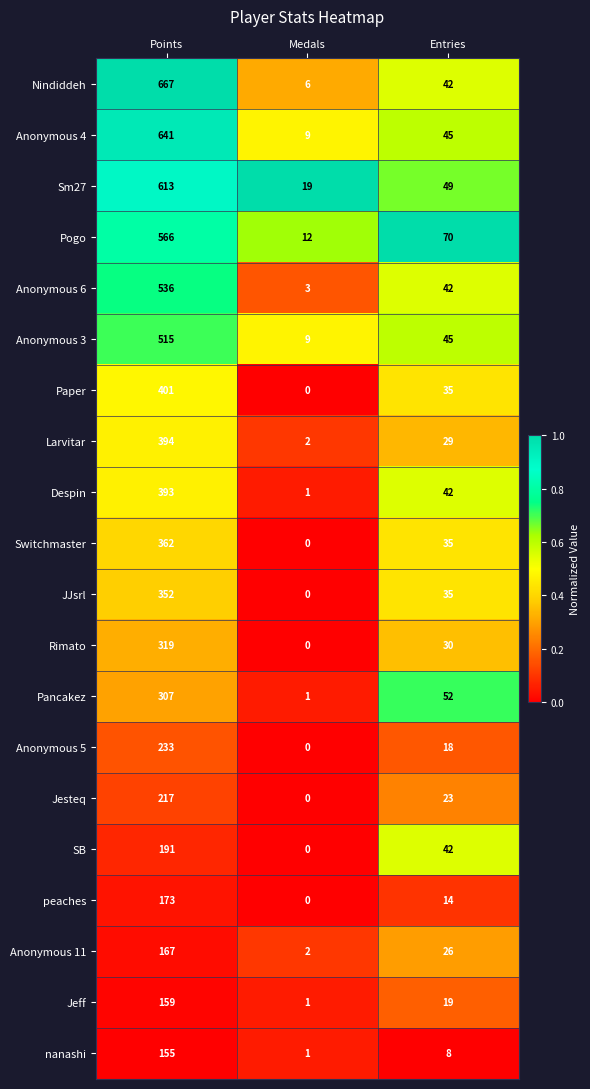

Which series changed the most between Points and Entries?

Nindiddeh